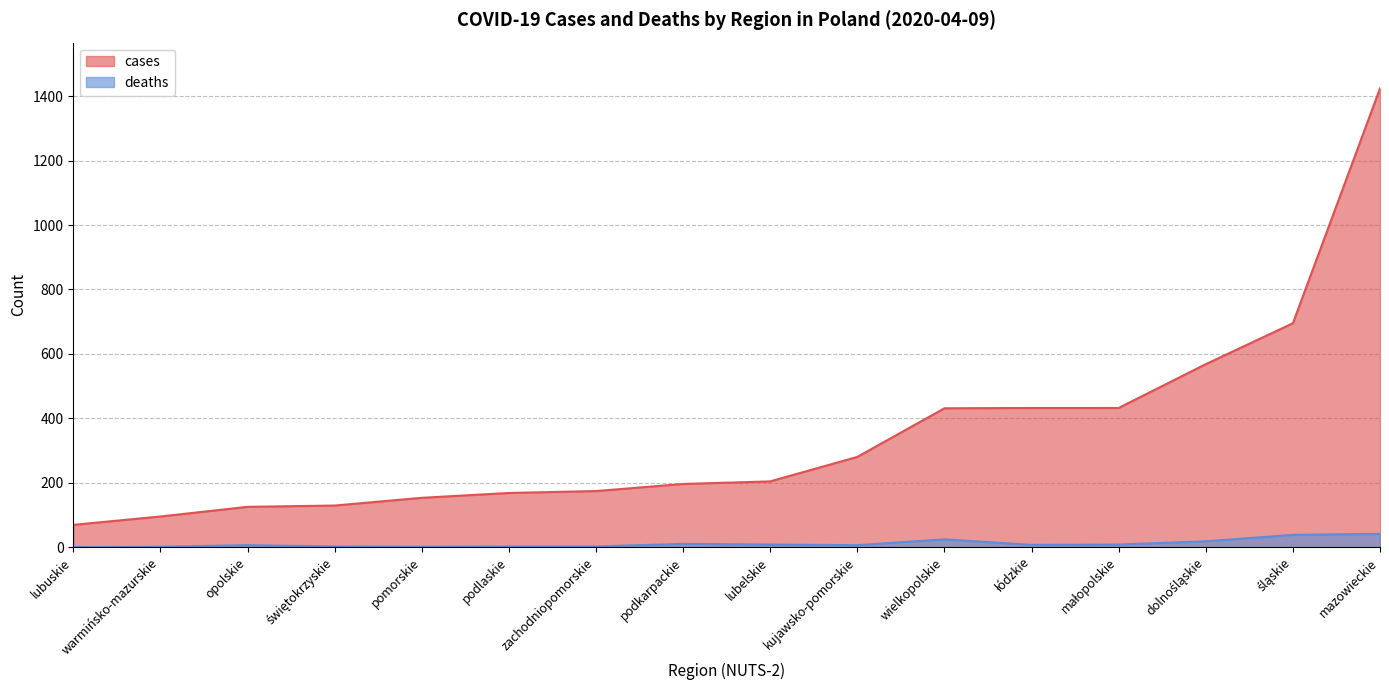

What is the difference between the deaths values at zachodniopomorskie and lubelskie?

6